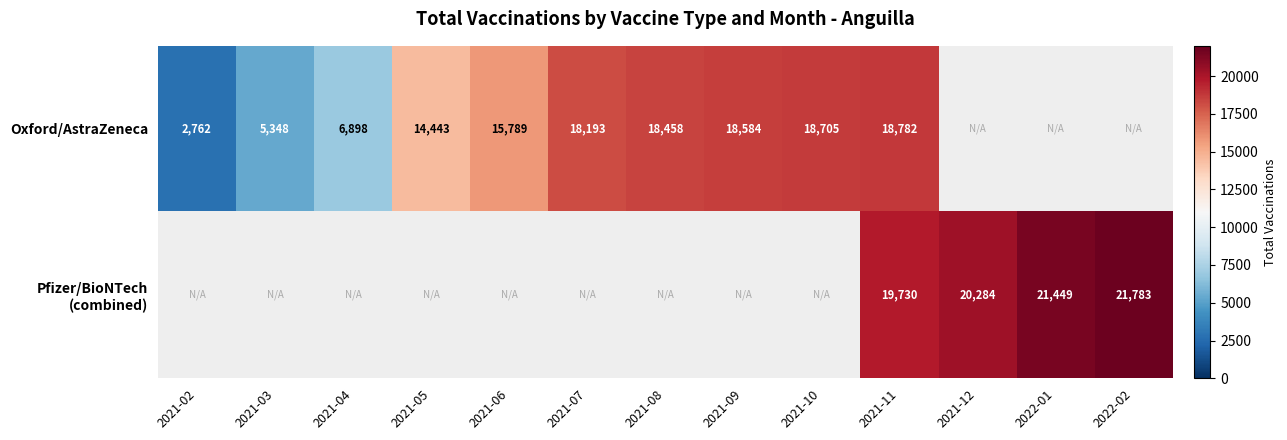

Is it true that Oxford/AstraZeneca equals 710 at 2021-02?

False